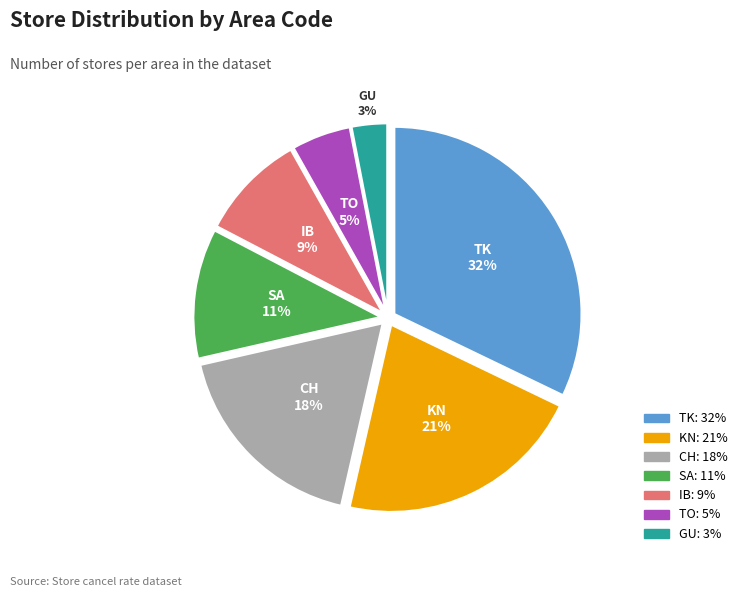

What is the ratio of the value at IB to the value at TK?

0.3